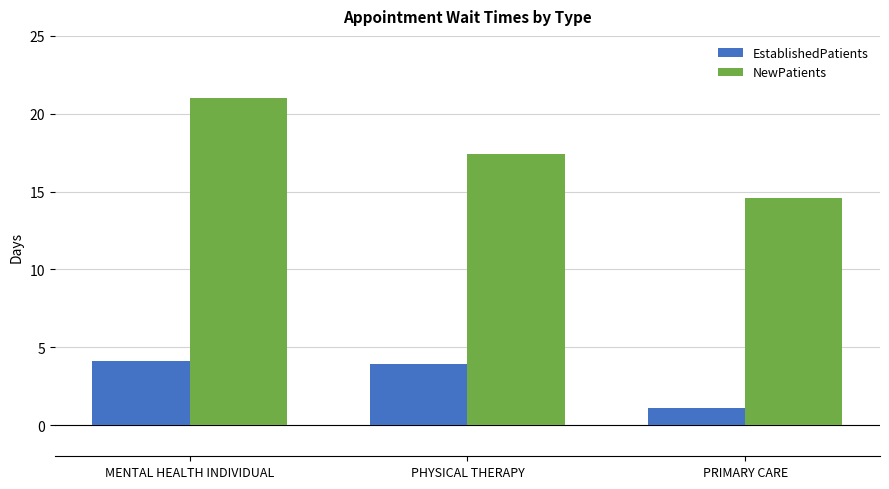

Reading left to right, extract all data points from this chart.

EstablishedPatients: 4.1	3.9	1.1
NewPatients: 21.0	17.4	14.6